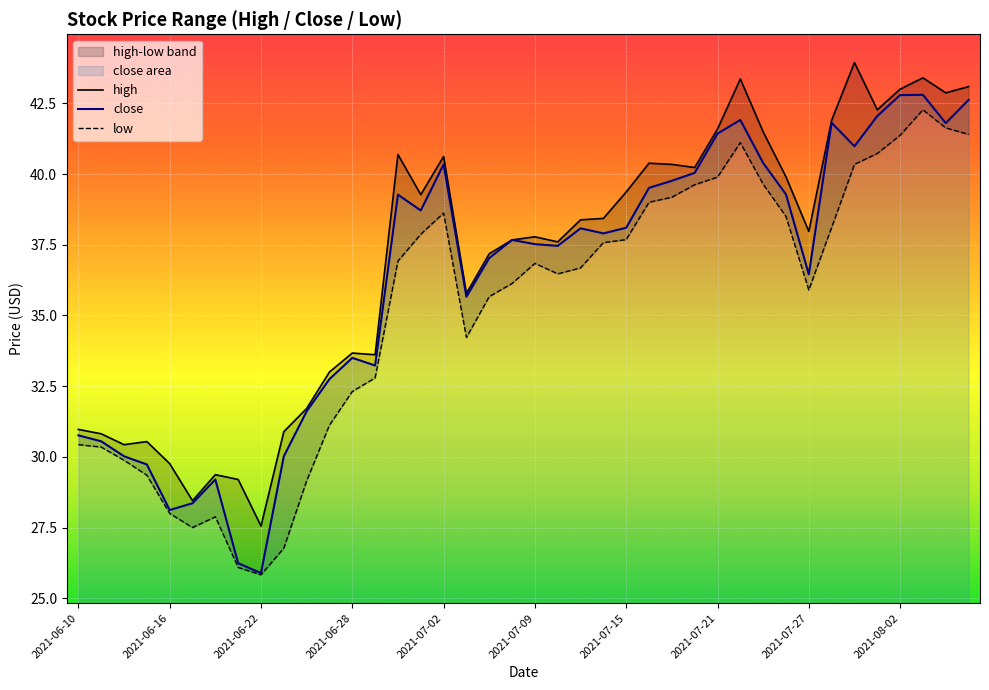

What position from the right is 2021-06-21?

33